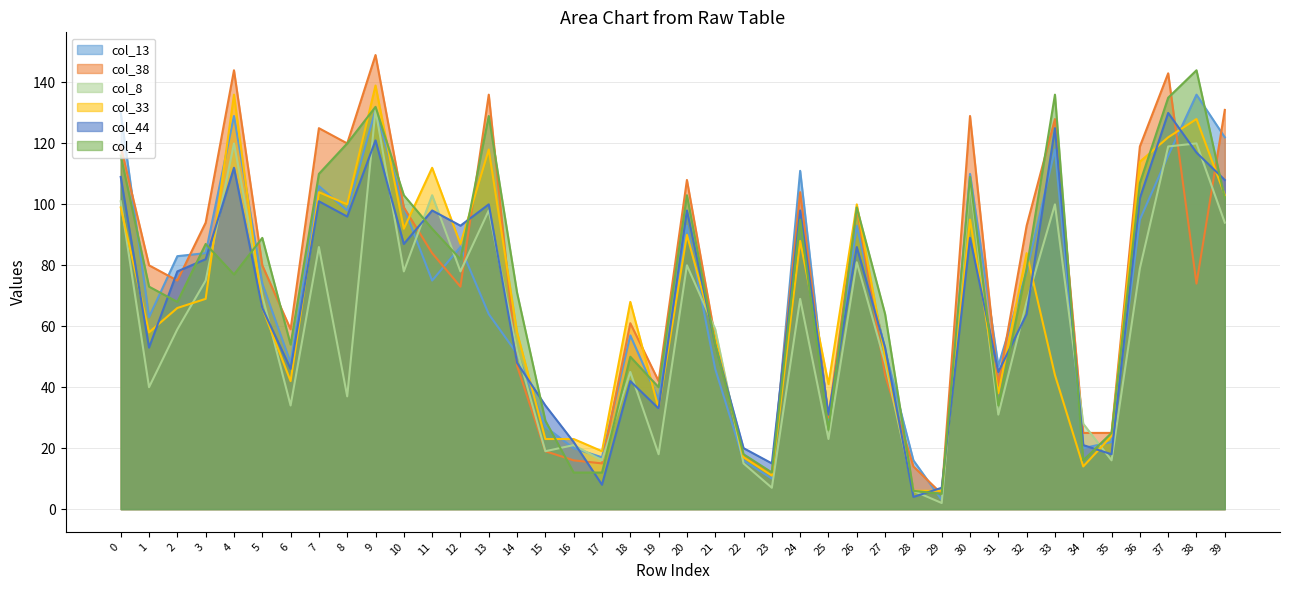

Where is the first local maximum for col_4?

3